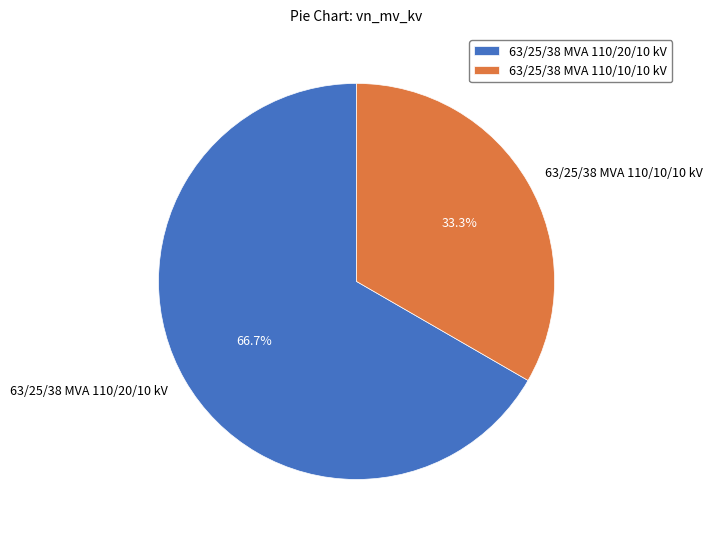

Which slice is the largest?

63/25/38 MVA 110/20/10 kV